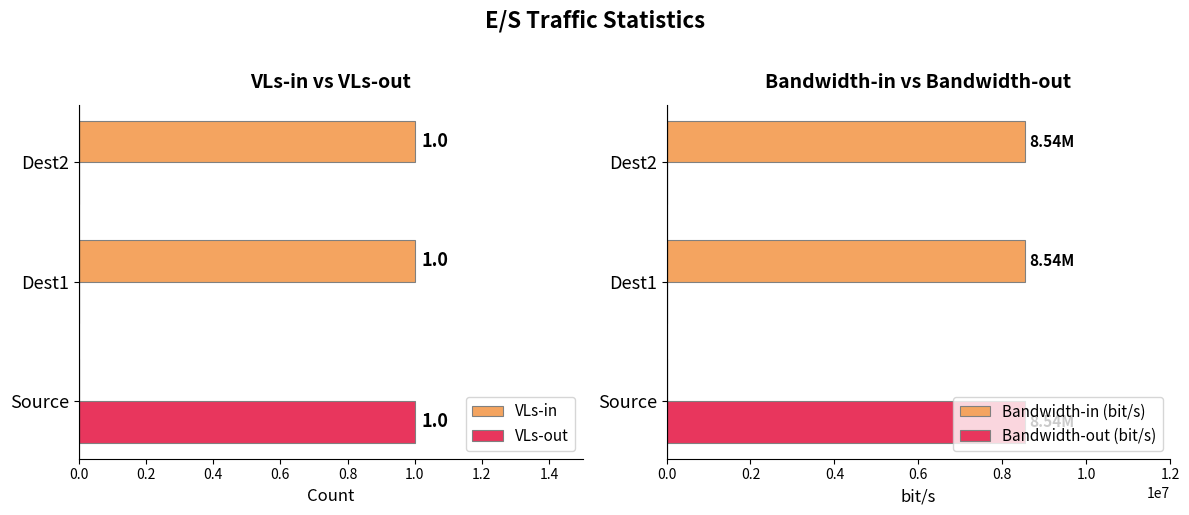

Which series has the largest total across all categories?

Bandwidth-in (bit/s)